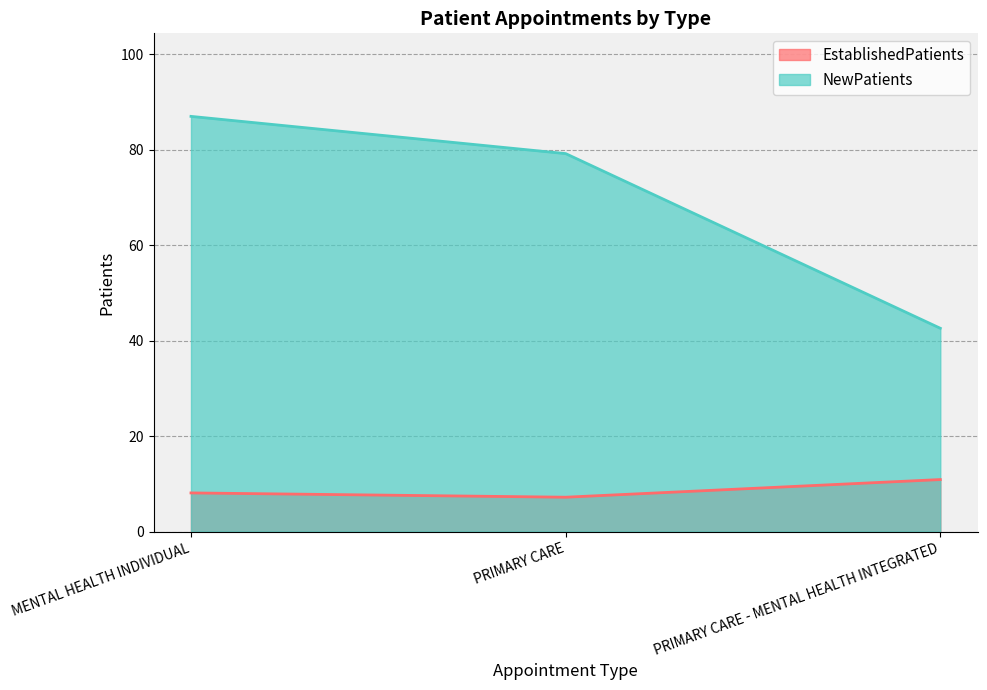

The value of NewPatients at PRIMARY CARE - MENTAL HEALTH INTEGRATED is 42.6. True or false?

True